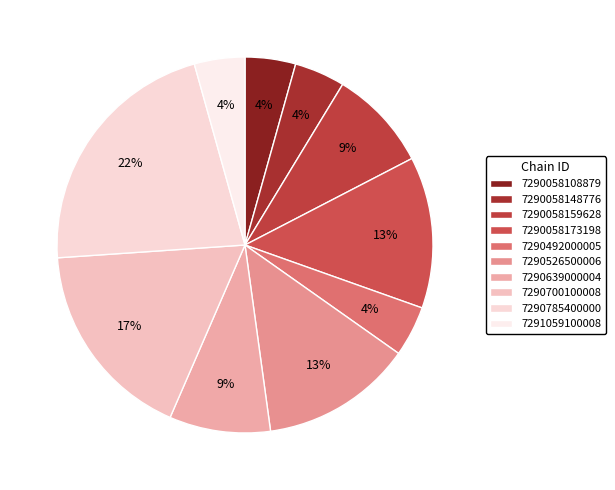

How many slices are in this pie chart?

10